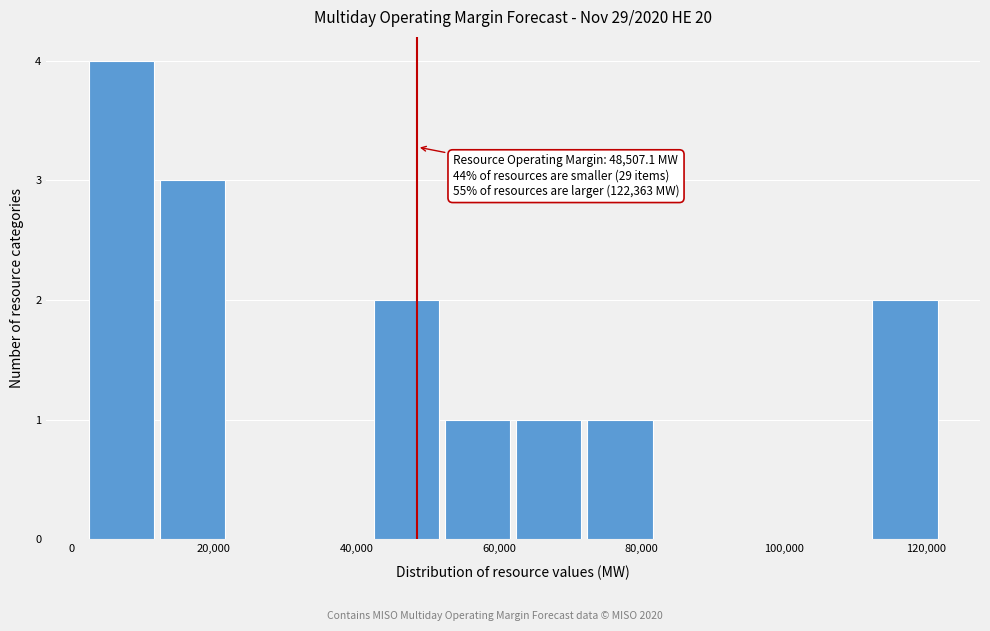

Which range on the x-axis has the tallest bar?

2000 to 12000